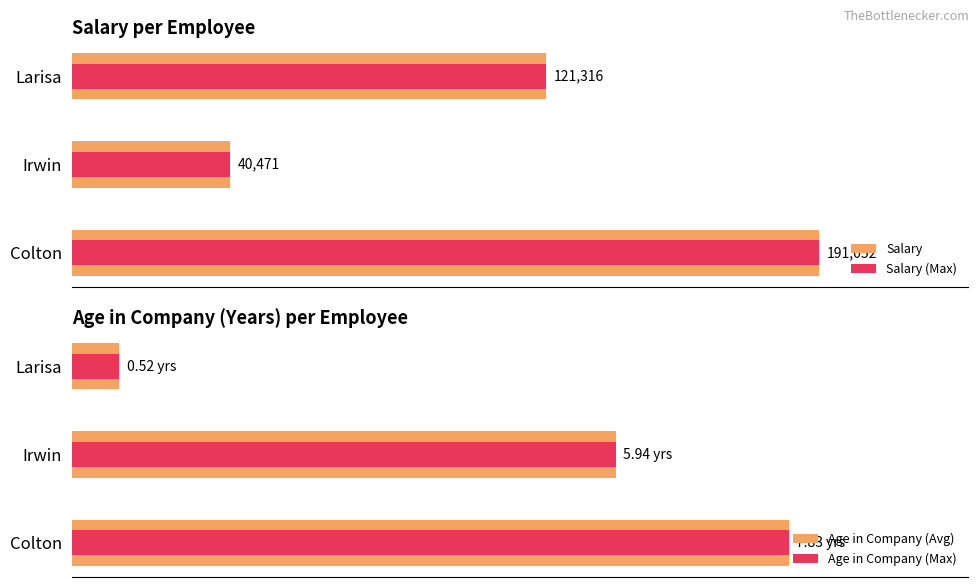

What are all the series names shown in the legend?

Salary, Salary (Max), Age in Company (Avg), Age in Company (Max)